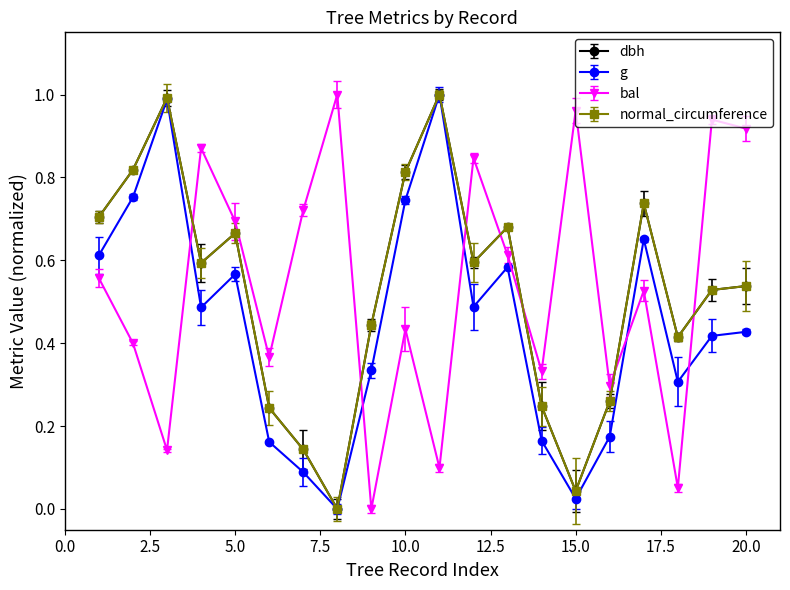

How many times do bal and dbh cross each other?

7